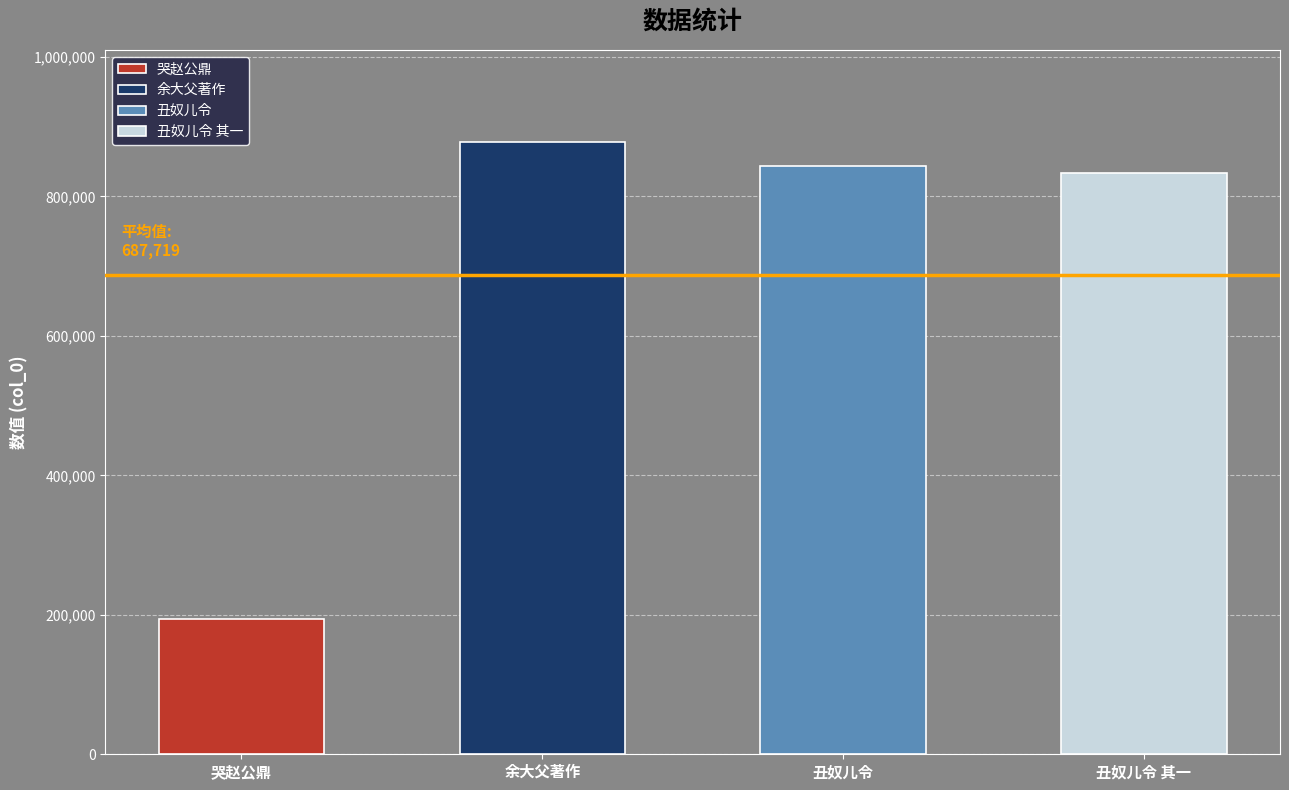

At which label is the value closest to 536272?

丑奴儿令 其一 两大人之黔中，鼎以试事留湘，赋感